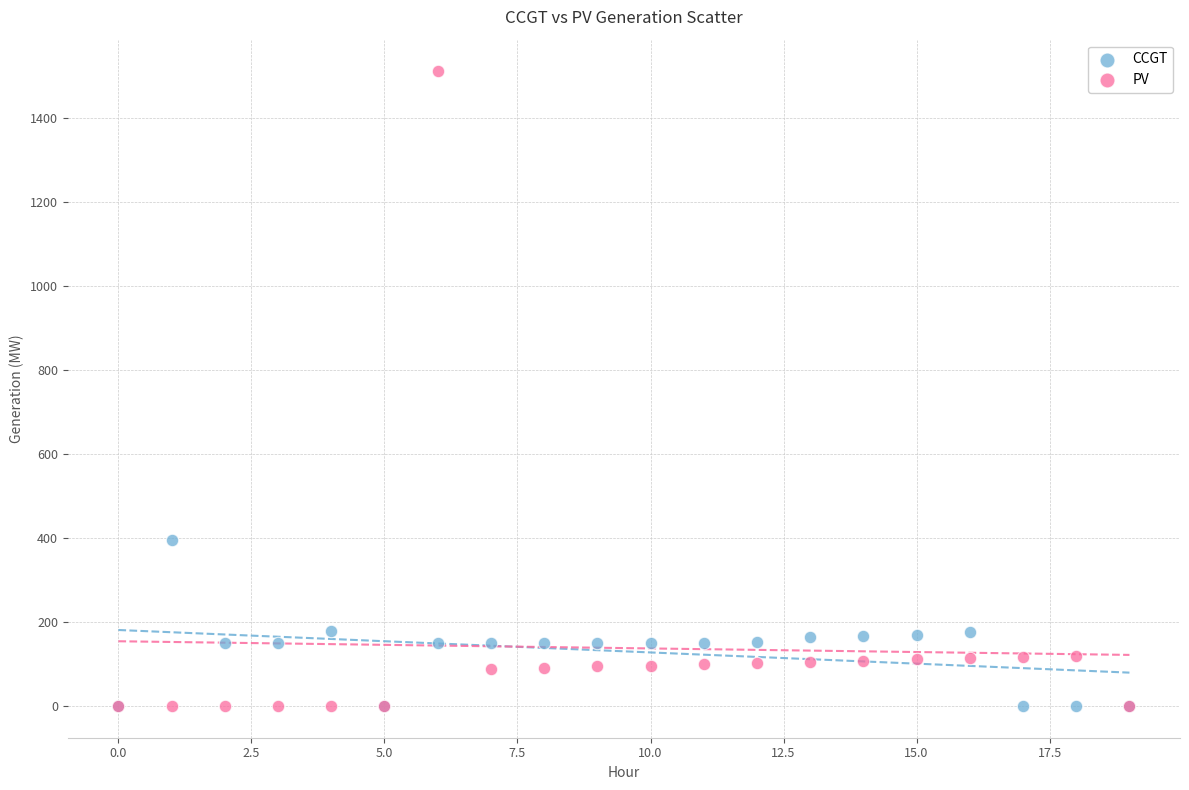

Which series has the largest Y range (max minus min)?

PV